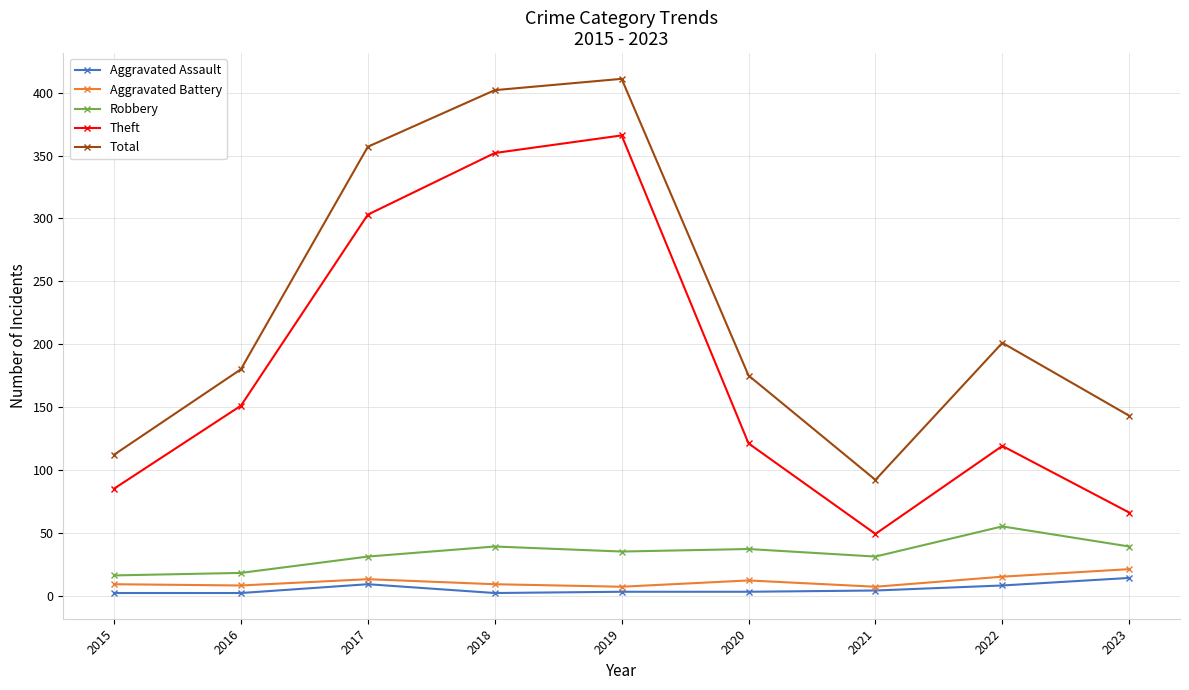

What is the difference between the Aggravated Battery values at 2018 and 2021?

2